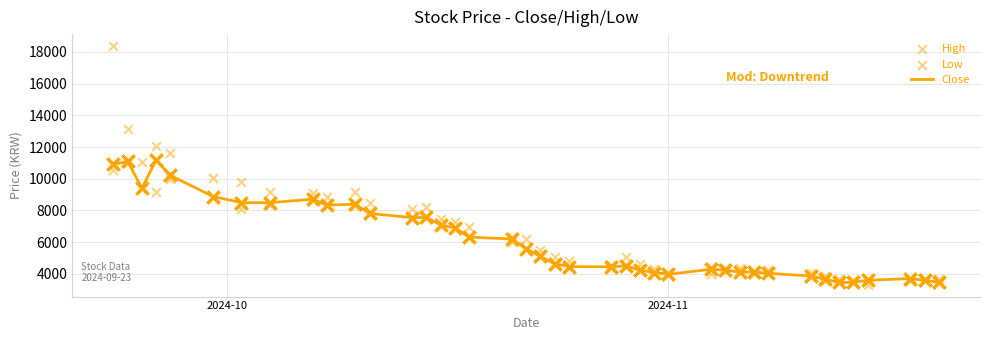

What is the highest value of the Close series?

11180